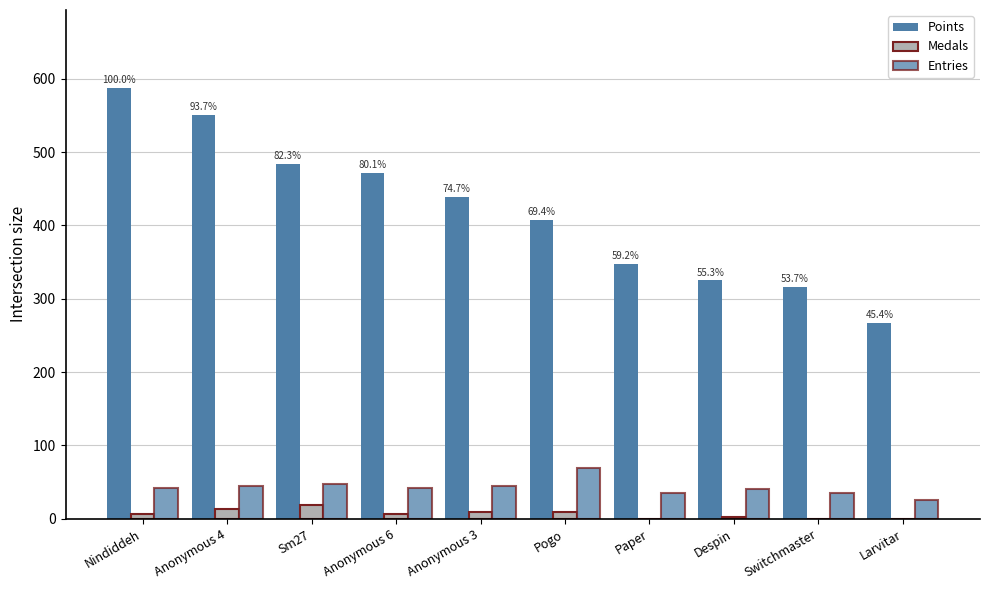

Count the number of categories in the chart.

10